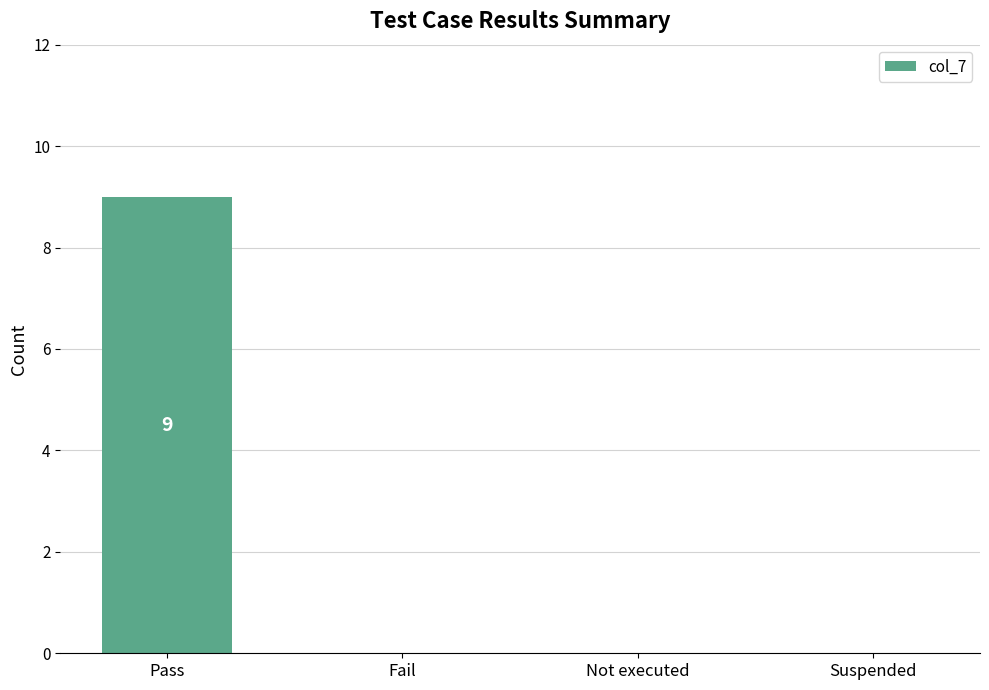

How many distinct data groups are displayed?

1